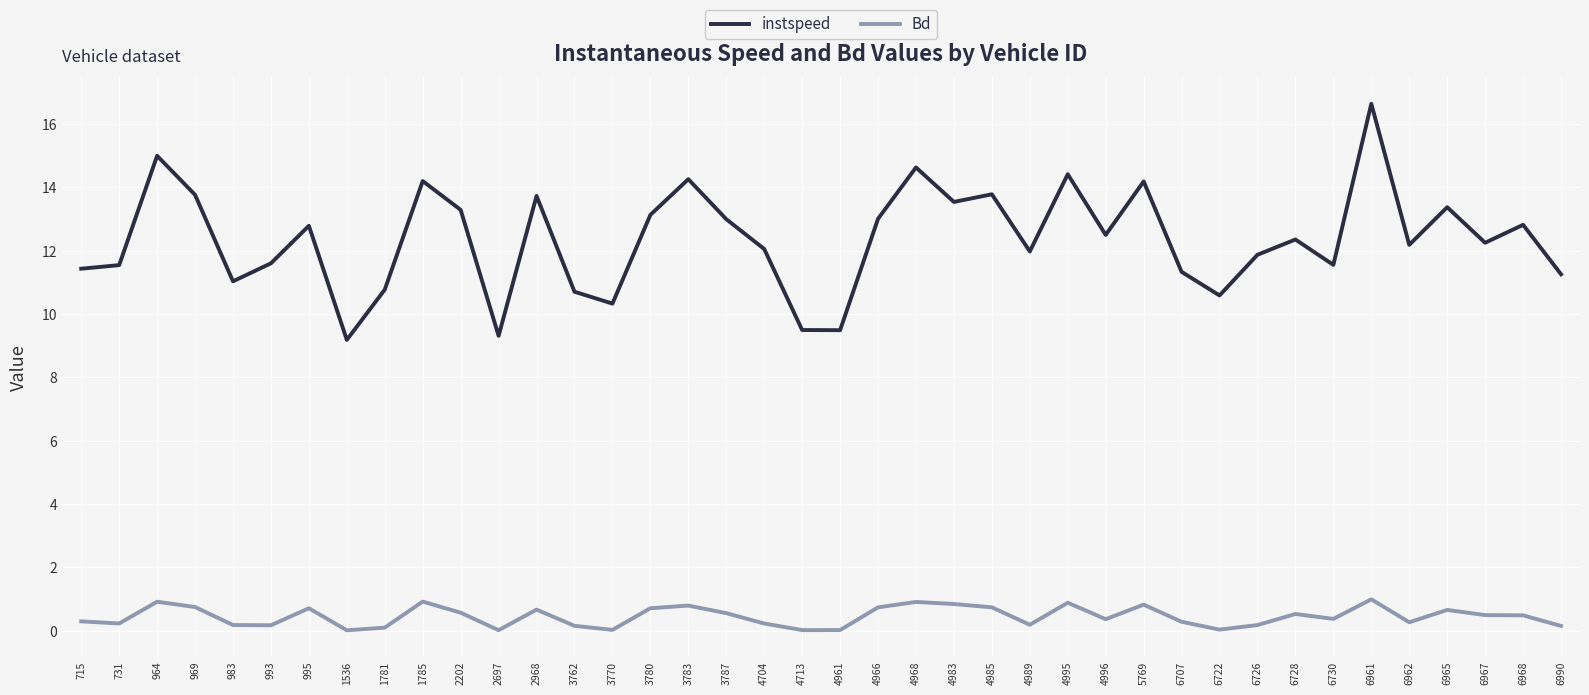

Which series has the widest spread of values?

instspeed